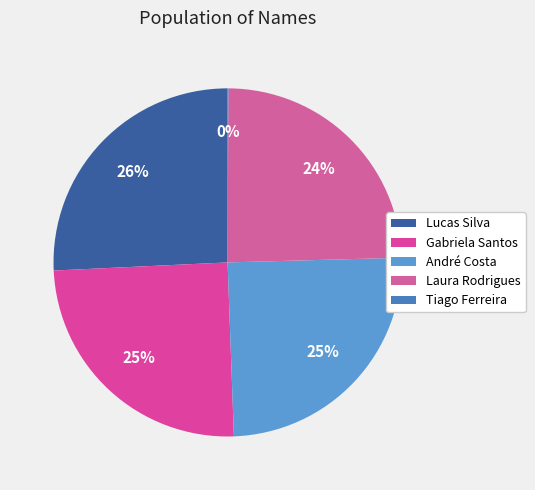

Is it true that Lucas Silva is 34% of the pie?

False